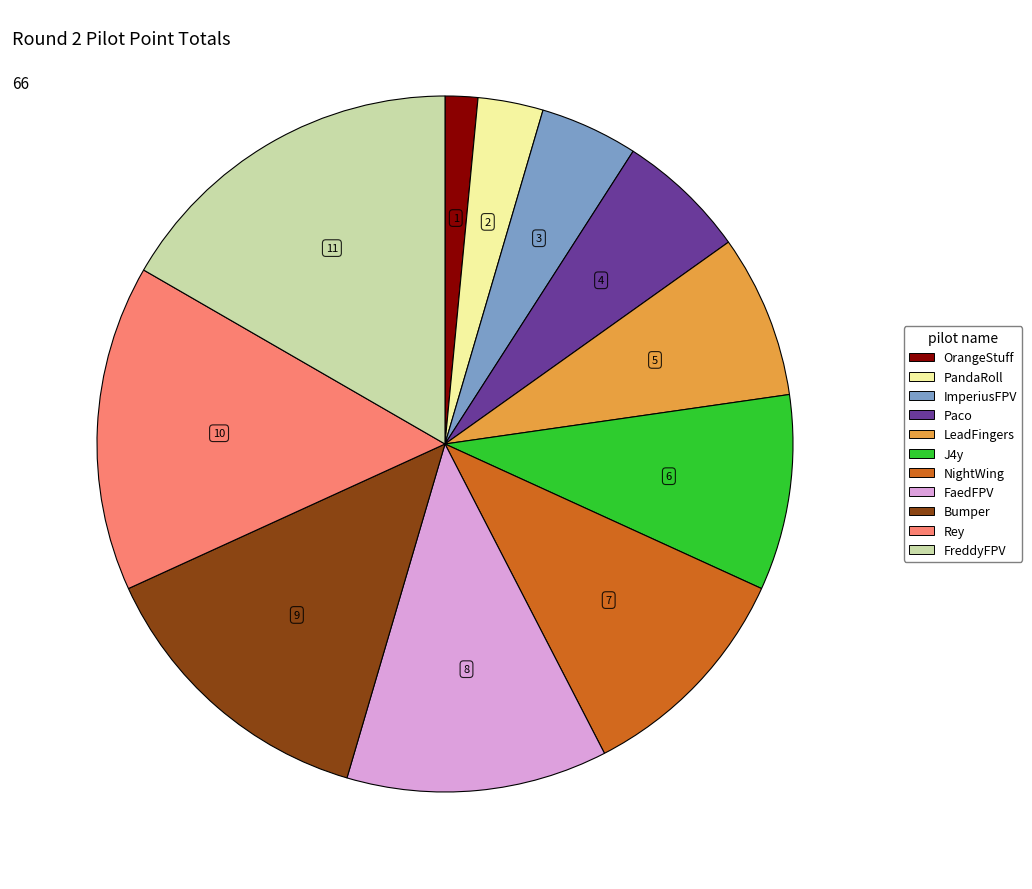

True or false: OrangeStuff accounts for 2% of the total.

True